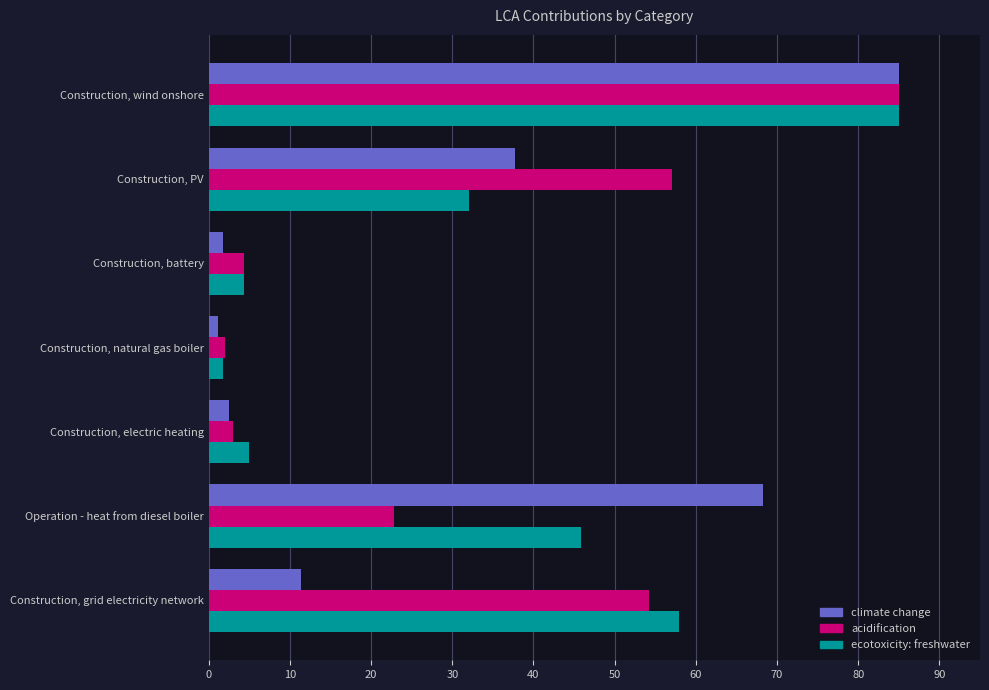

The climate change series shows 2.5 at Construction, electric heating. True or false?

True